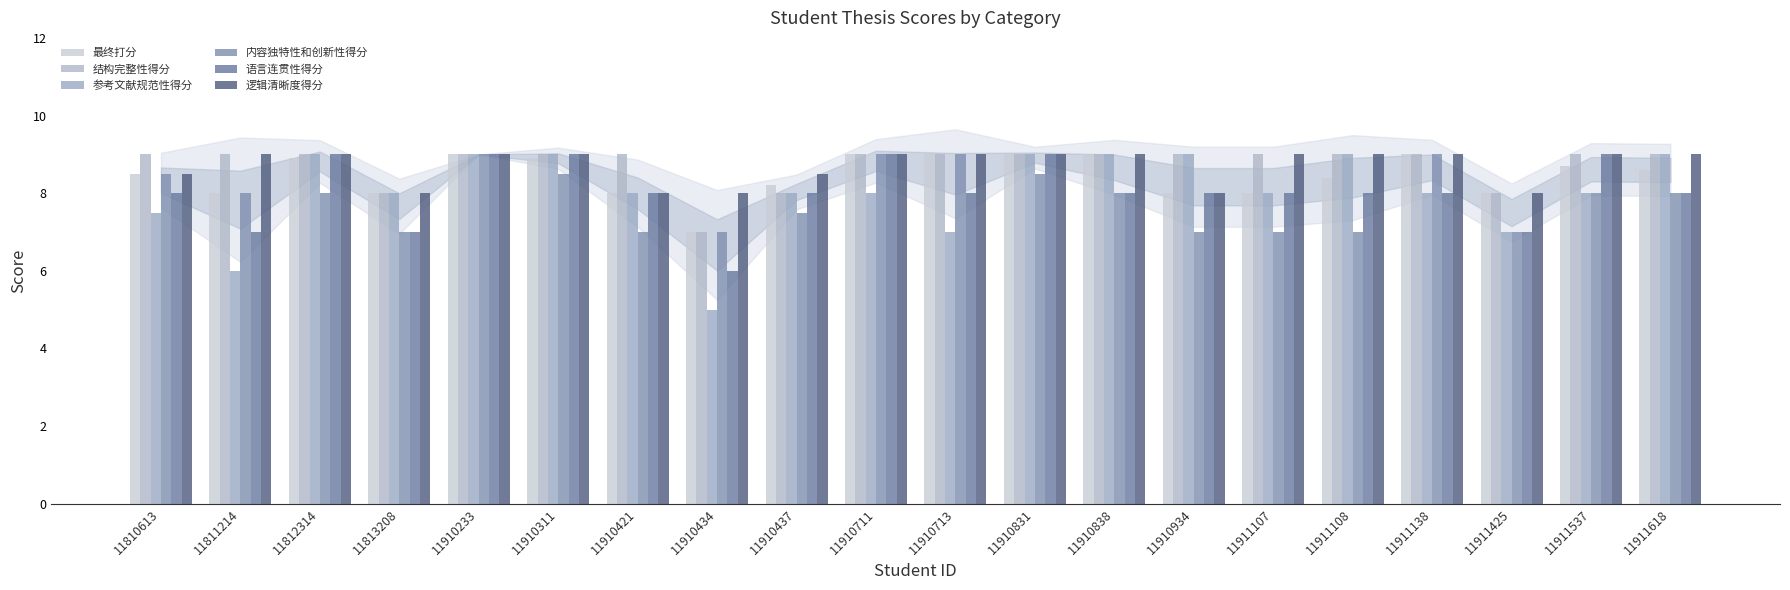

Reading right to left, transcribe all the data shown in this chart.

最终打分: 8.6	8.7	8.0	9.0	8.4	8.0	8.0	9.0	9.0	9.0	9.0	8.2	7.0	8.0	8.9	9.0	8.0	8.9	8.0	8.5
结构完整性得分: 9.0	9.0	8.0	9.0	9.0	9.0	9.0	9.0	9.0	9.0	9.0	8.0	7.0	9.0	9.0	9.0	8.0	9.0	9.0	9.0
参考文献规范性得分: 9.0	8.0	7.0	8.0	9.0	8.0	9.0	9.0	9.0	7.0	8.0	8.0	5.0	8.0	9.0	9.0	8.0	9.0	6.0	7.5
内容独特性和创新性得分: 8.0	8.0	7.0	9.0	7.0	7.0	7.0	8.0	8.5	9.0	9.0	7.5	7.0	7.0	8.5	9.0	7.0	8.0	8.0	8.5
语言连贯性得分: 8.0	9.0	7.0	8.0	8.0	8.0	8.0	8.0	9.0	8.0	9.0	8.0	6.0	8.0	9.0	9.0	7.0	9.0	7.0	8.0
逻辑清晰度得分: 9.0	9.0	8.0	9.0	9.0	9.0	8.0	9.0	9.0	9.0	9.0	8.5	8.0	8.0	9.0	9.0	8.0	9.0	9.0	8.5